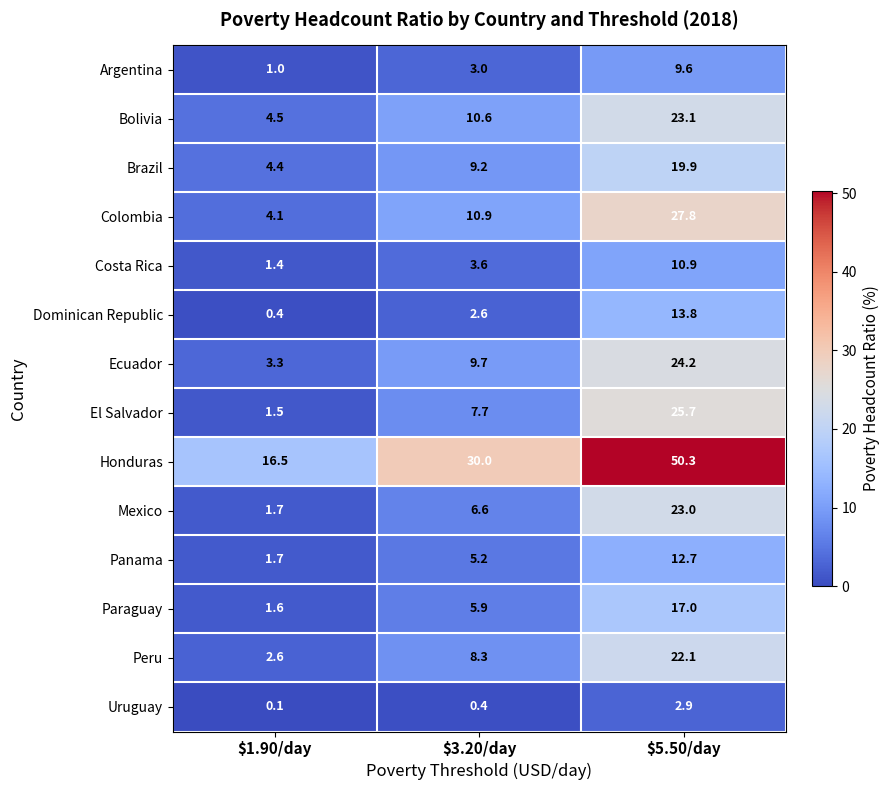

Which series has the largest total across all categories?

Honduras